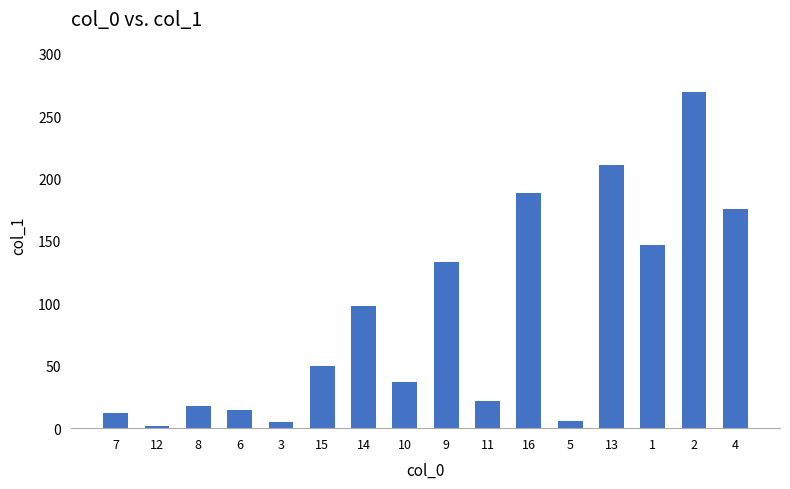

Approximately how many times larger is the value at 14 compared to 4?

0.6